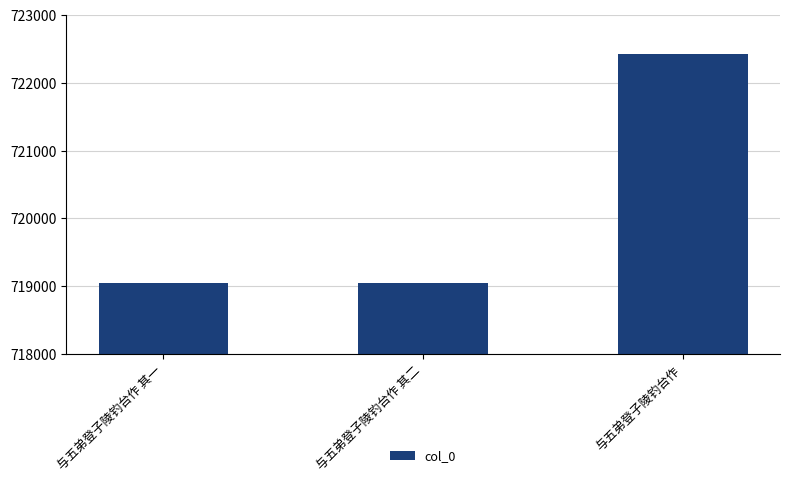

How many data points are less than 719049?

1